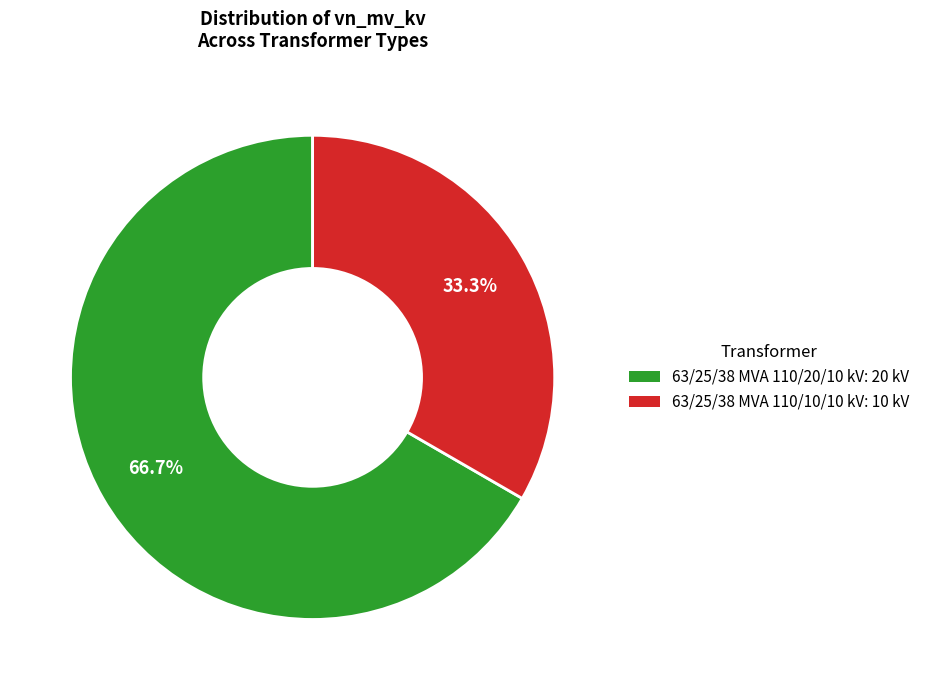

Is it true that 63/25/38 MVA 110/20/10 kV is 54% of the pie?

False